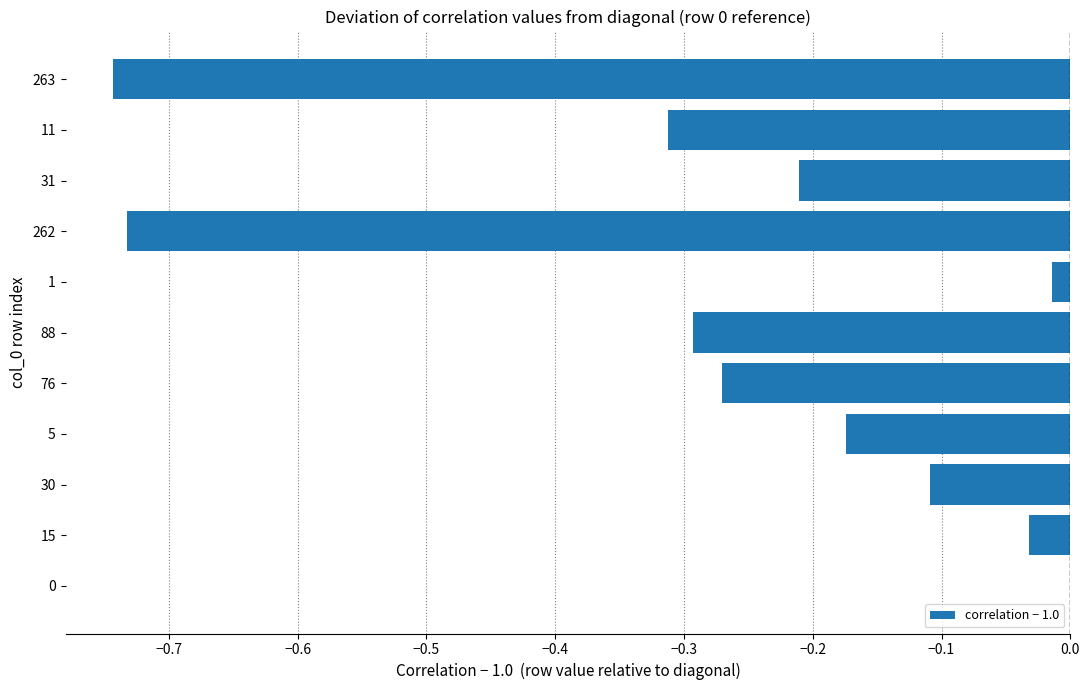

What is the sum of the values at 76 and 88?

-0.6